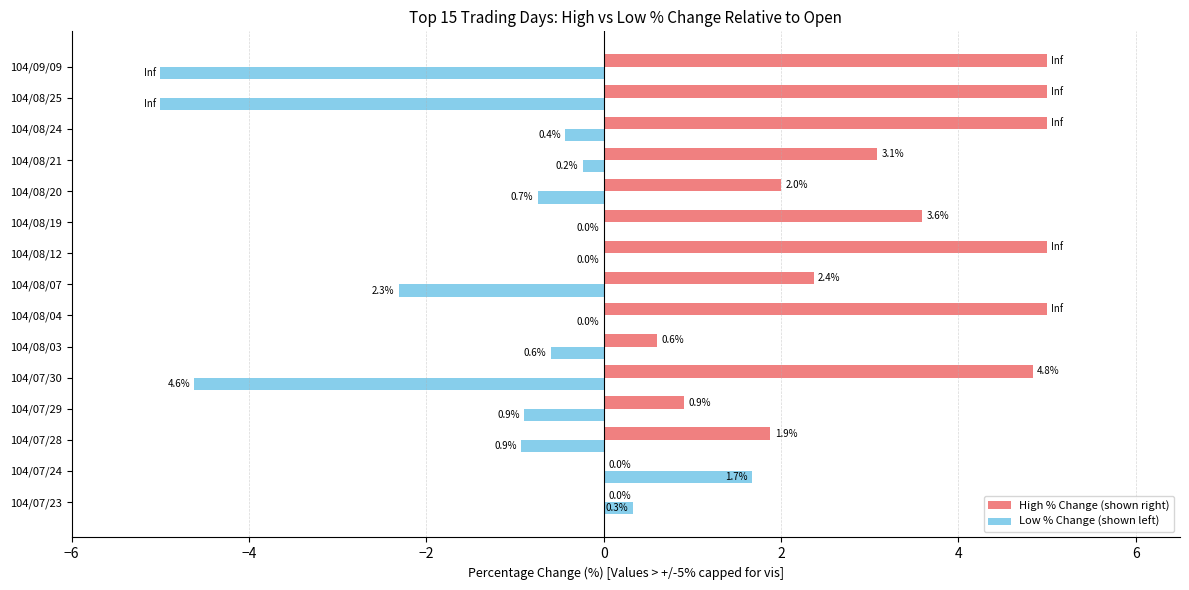

What is the average value of the High % Change (shown right) series?

3.0